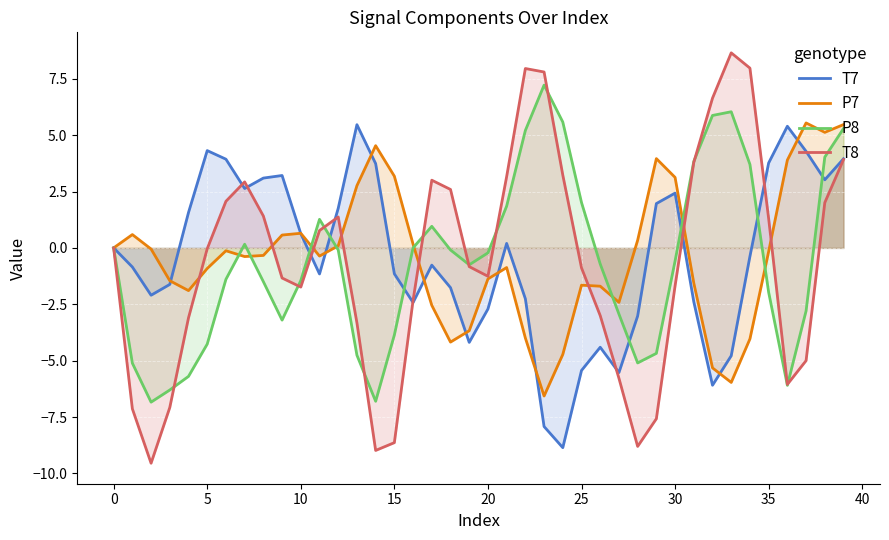

What is the difference between the maximum and second lowest values in the P7 series?

11.5